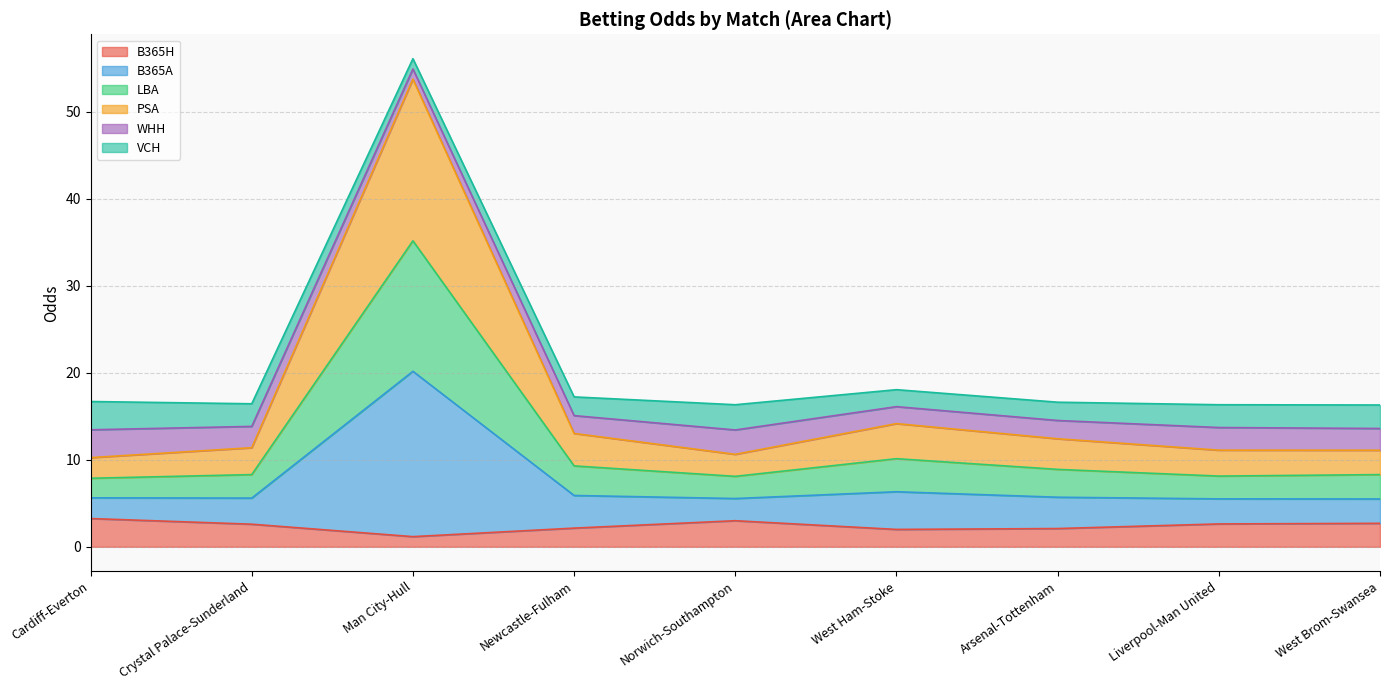

What are all the series names shown in the legend?

B365H, B365A, LBA, PSA, WHH, VCH